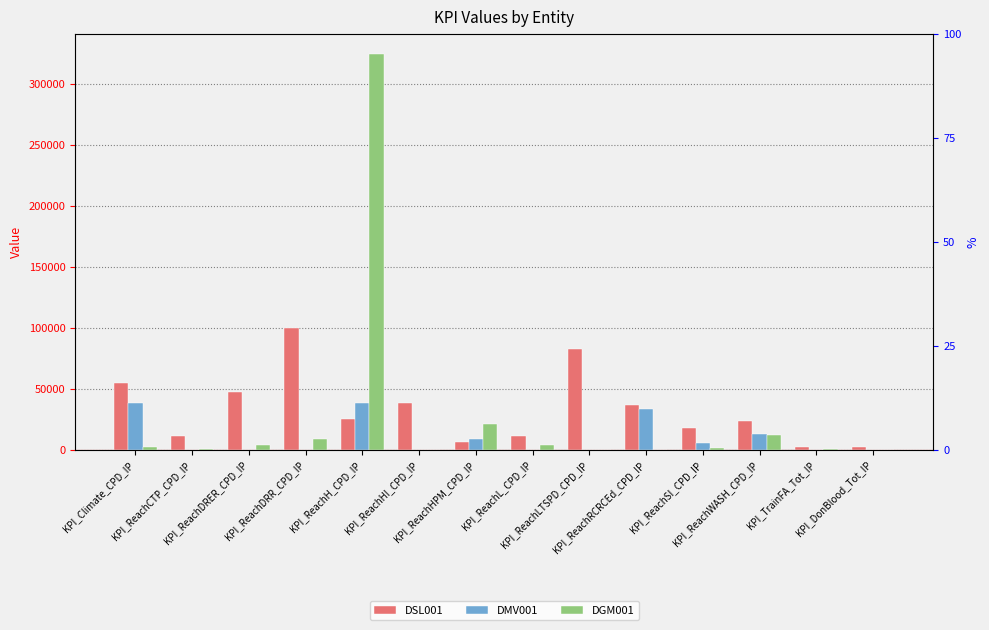

At which label is DSL001 closest to 51123?

KPI_ReachDRER_CPD_IP